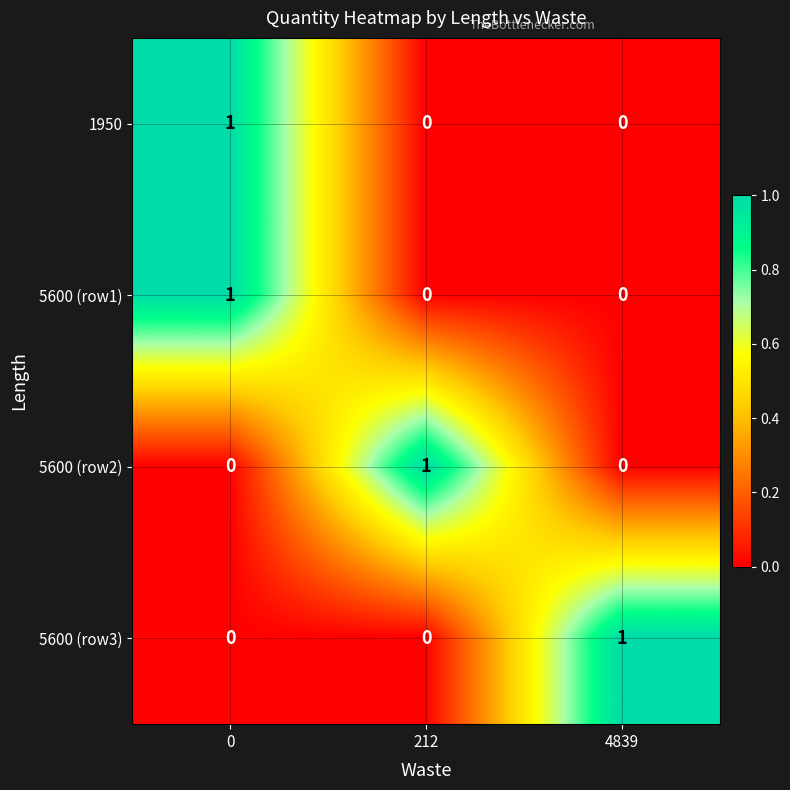

How many data points in 5600 (row1) are above 0?

1